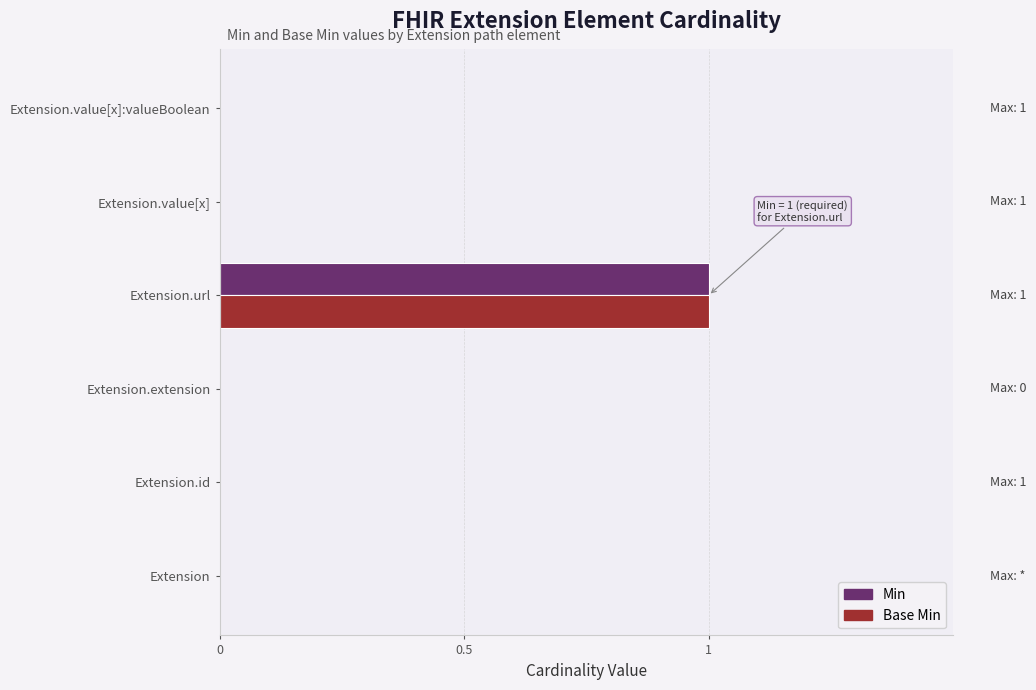

True or false: Min has a value of 0 at Extension.

True